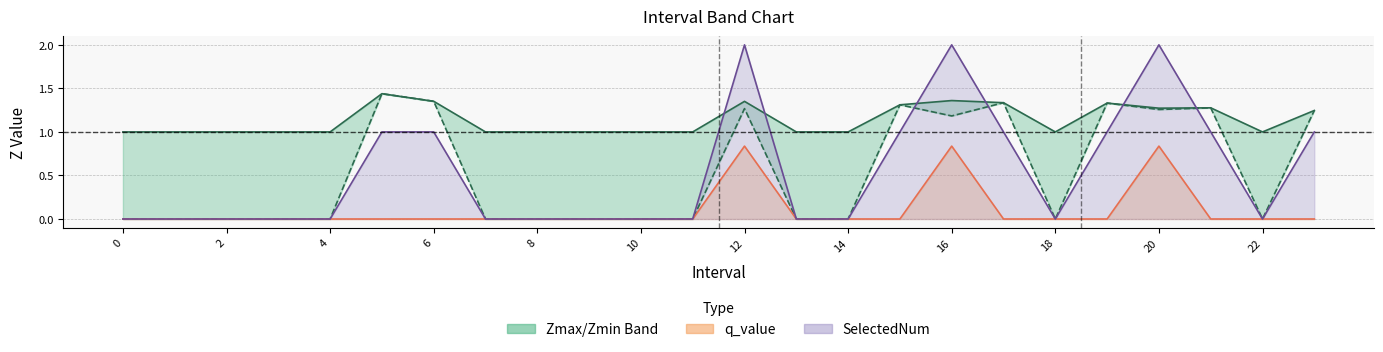

At which category is the sum across all series the highest?

12